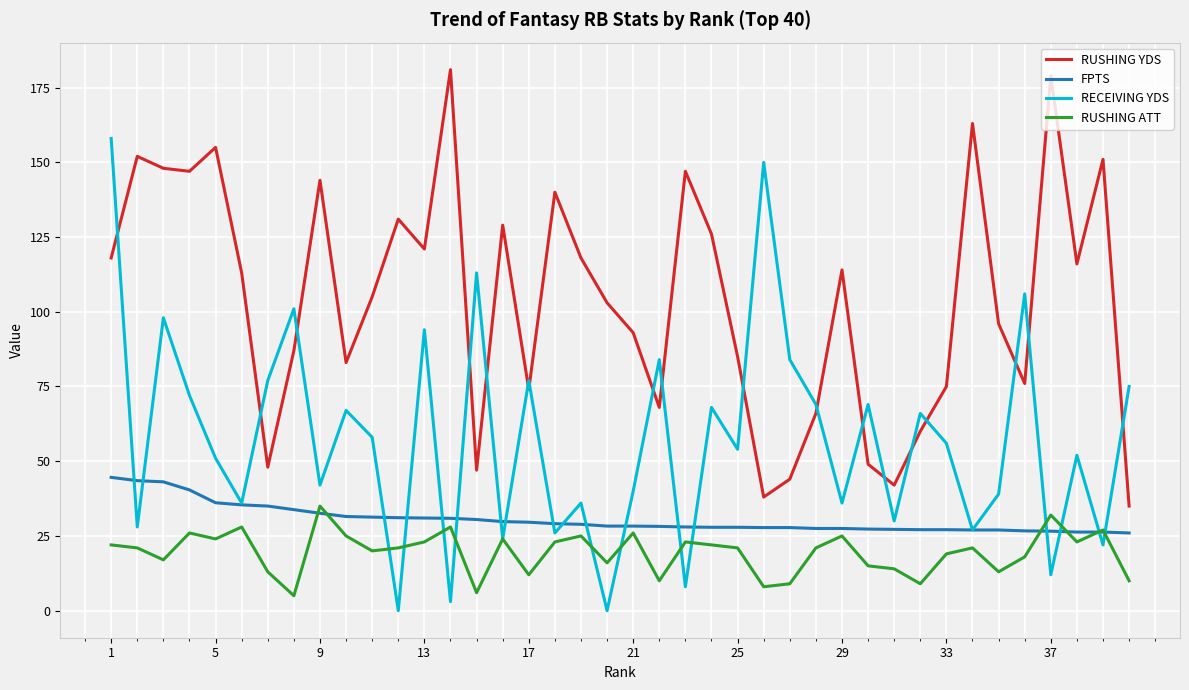

List the series in order of their peak value, highest first.

RUSHING YDS, RECEIVING YDS, FPTS, RUSHING ATT